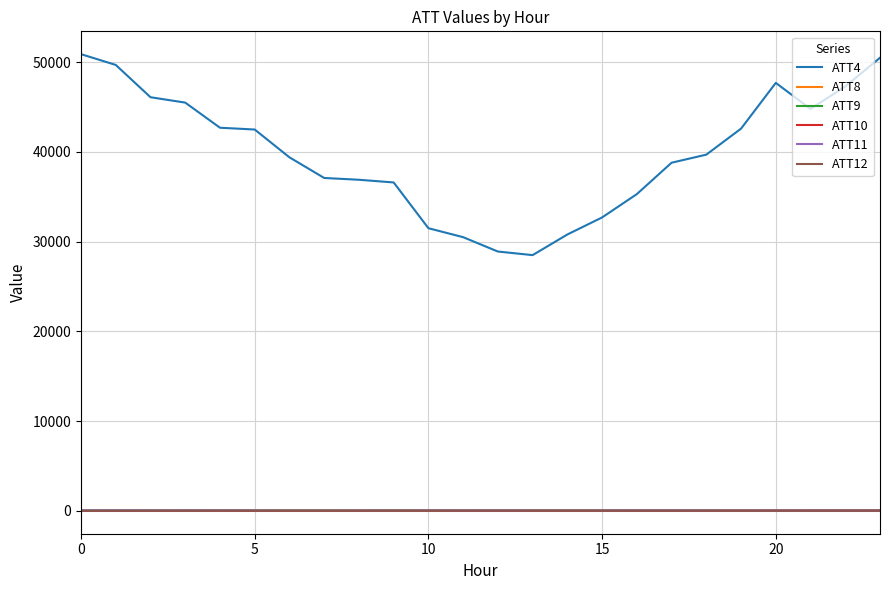

What is the lowest value of the ATT8 series?

3.7